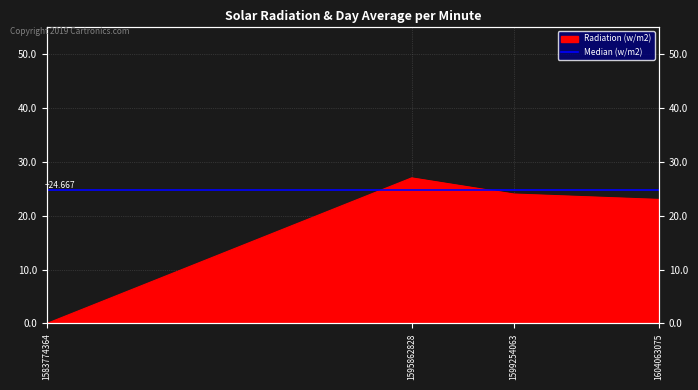

What is the difference between the maximum and minimum values?

27